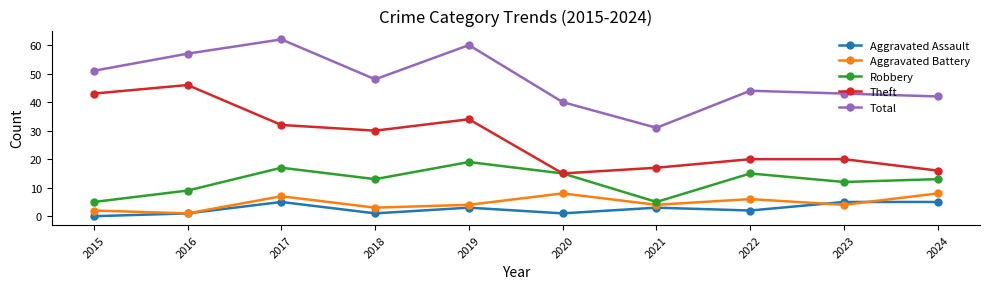

How many interior local peaks does the Aggravated Battery series have?

3